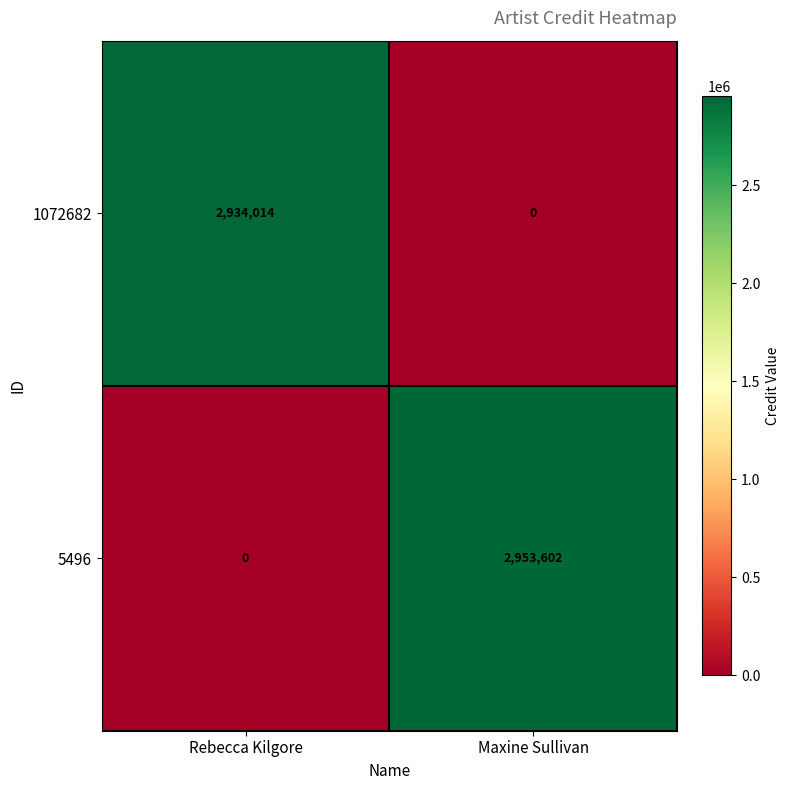

The value of 1072682 at Maxine Sullivan is 0. True or false?

True